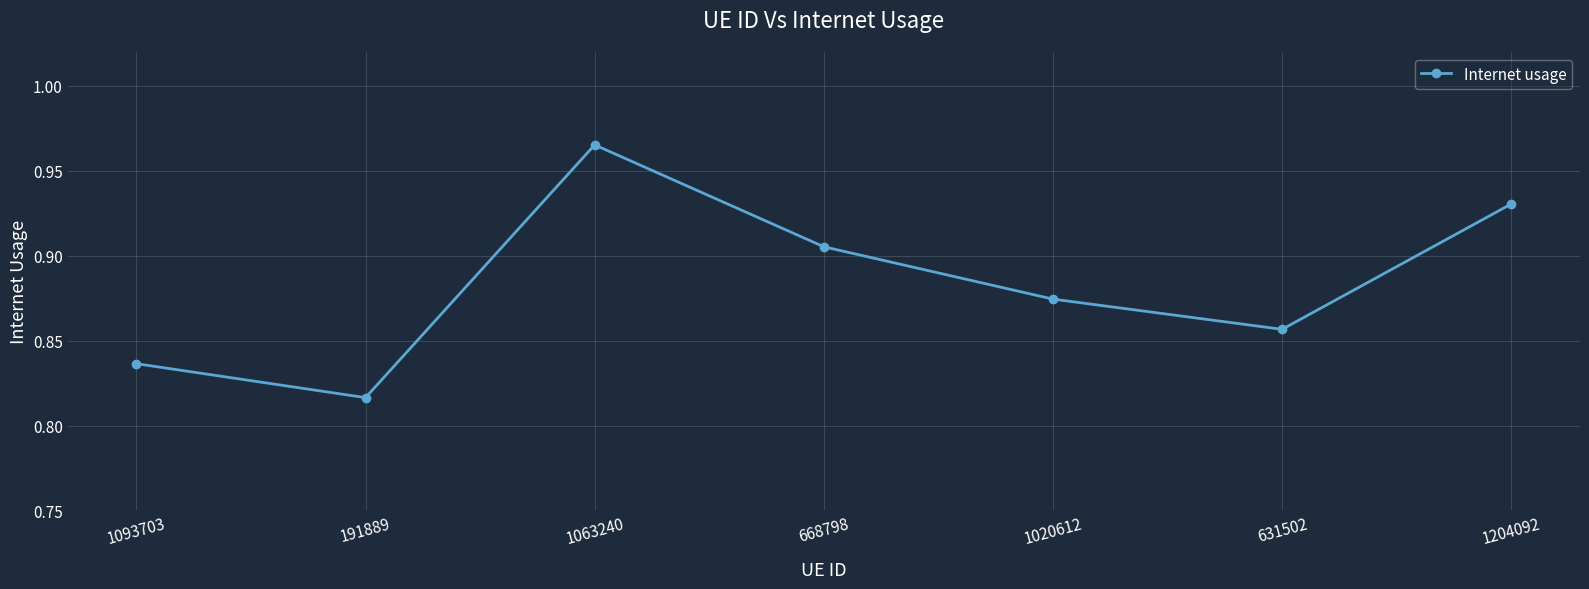

Which label corresponds to the largest value in the chart?

1063240